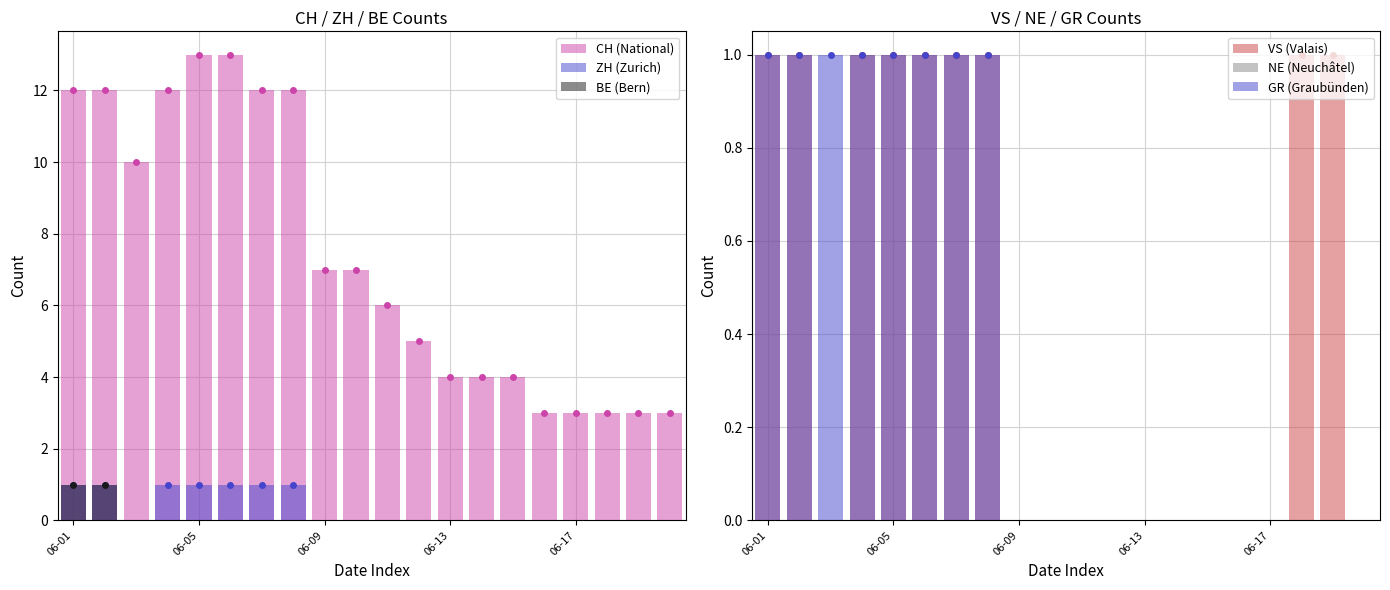

What are all the series names shown in the legend?

CH (National), ZH (Zurich), BE (Bern), VS (Valais), NE (Neuchâtel), GR (Graubünden)